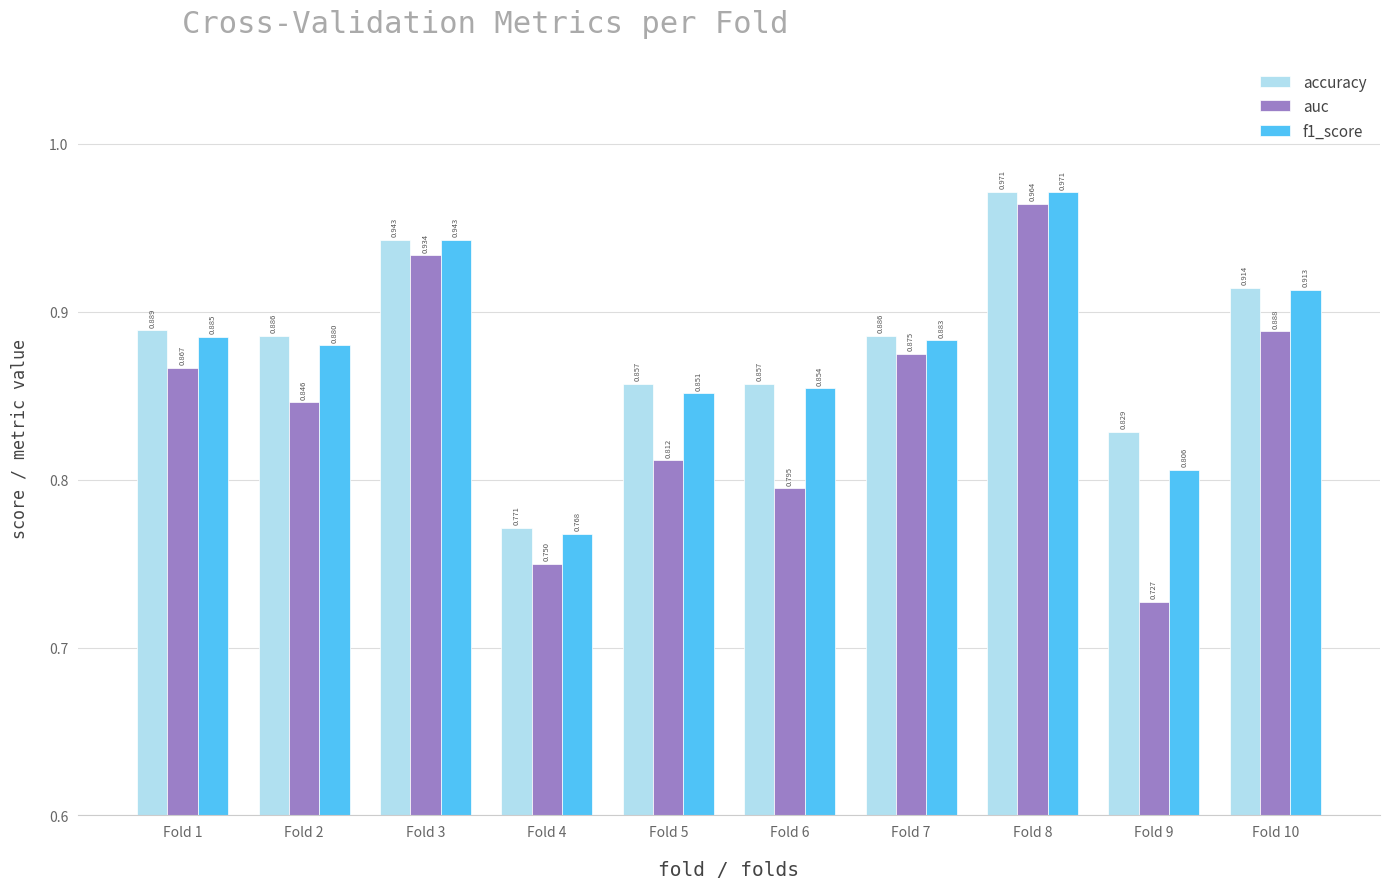

Is the value of f1_score at Fold 2 greater than the value of accuracy at Fold 1?

No